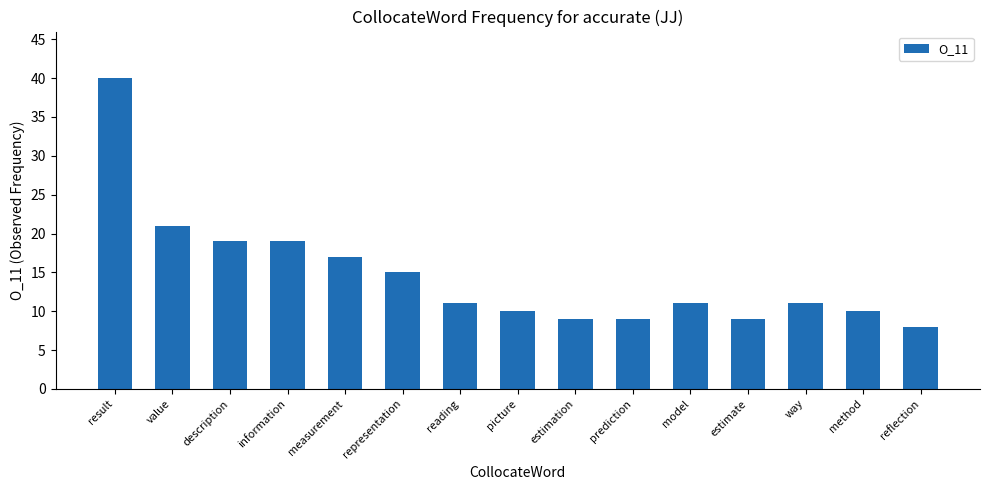

Reading left to right, extract all data points from this chart.

result=40	value=21	description=19	information=19	measurement=17	representation=15	reading=11	picture=10	estimation=9	prediction=9	model=11	estimate=9	way=11	method=10	reflection=8